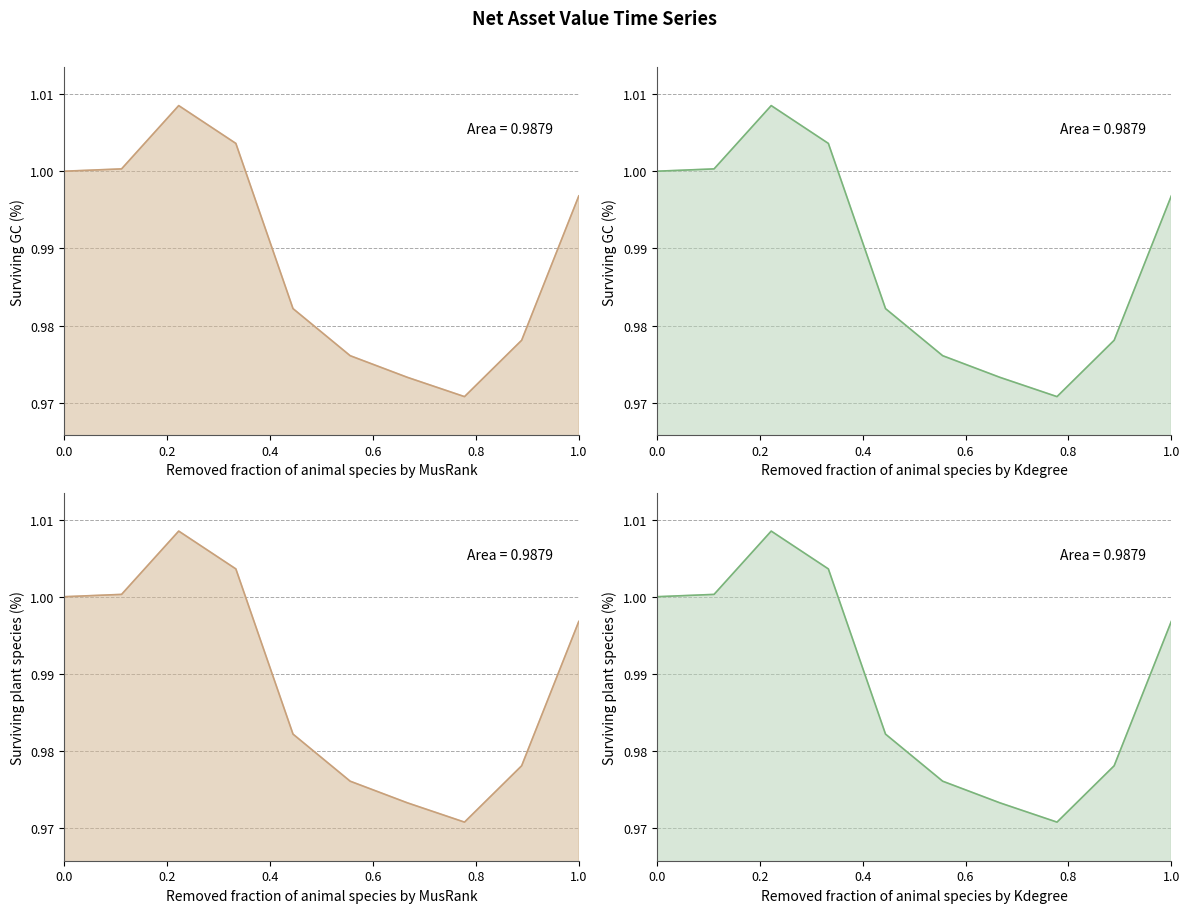

What is the sum of the col_2 (Kdegree GC) line values at 0.0 and 0.4?

2.0